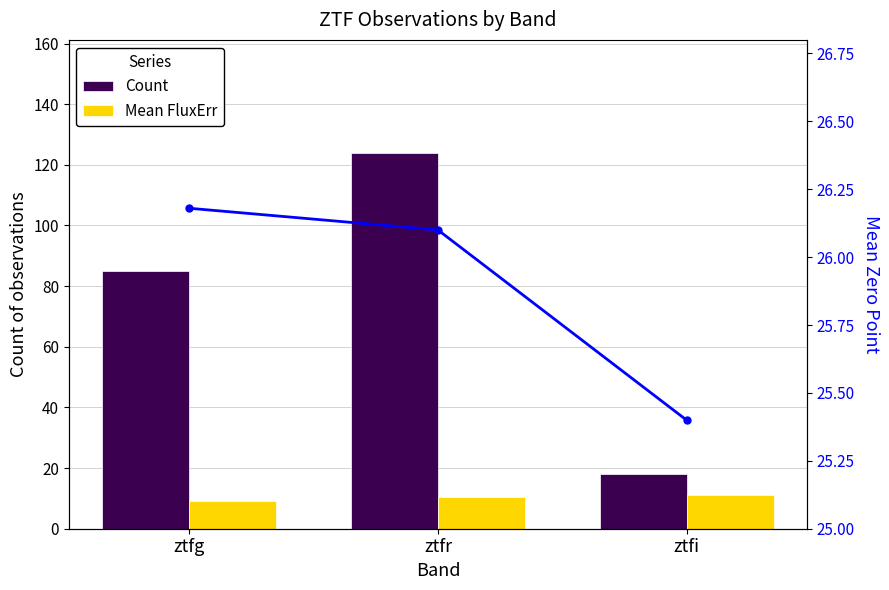

Which series has the widest spread of values?

Count